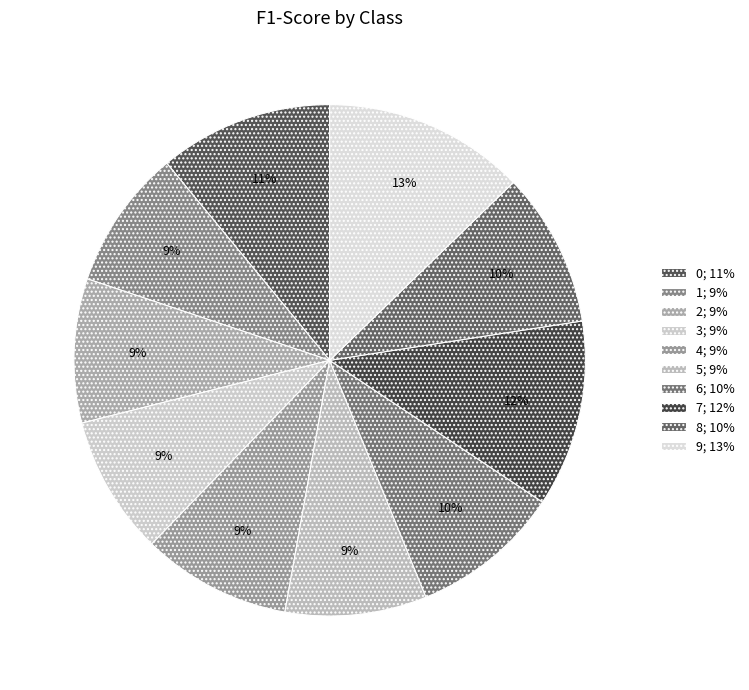

How many segments does this pie chart have?

10